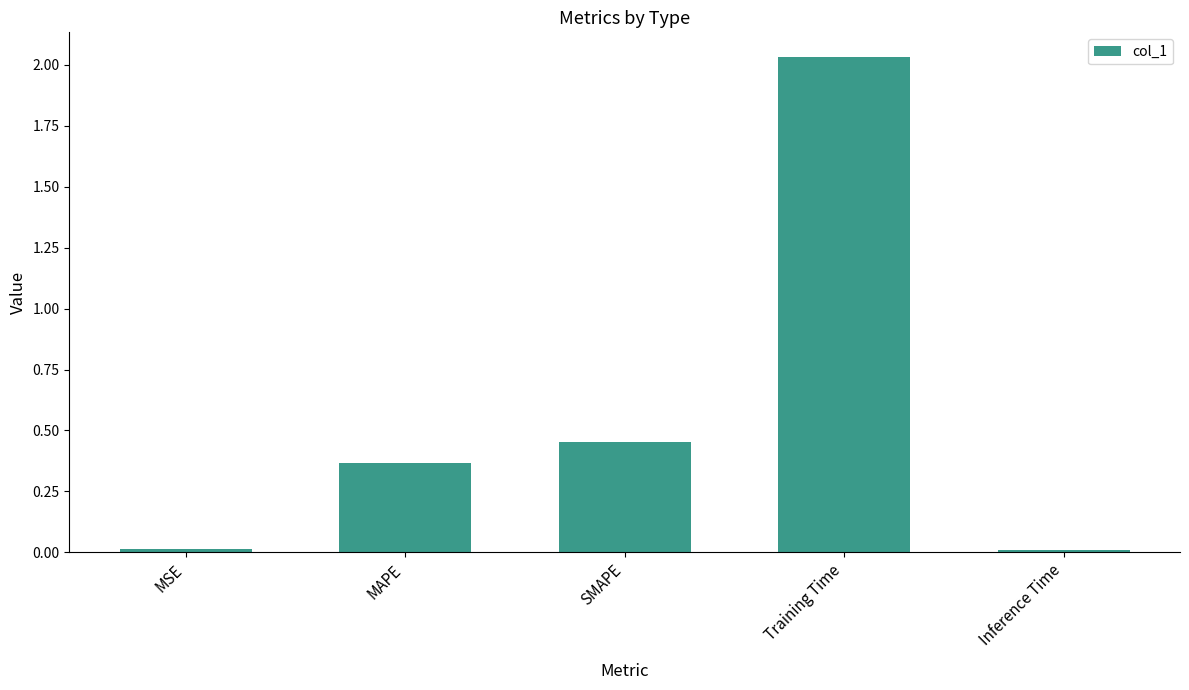

Is it true that the value at SMAPE is 0.2?

False